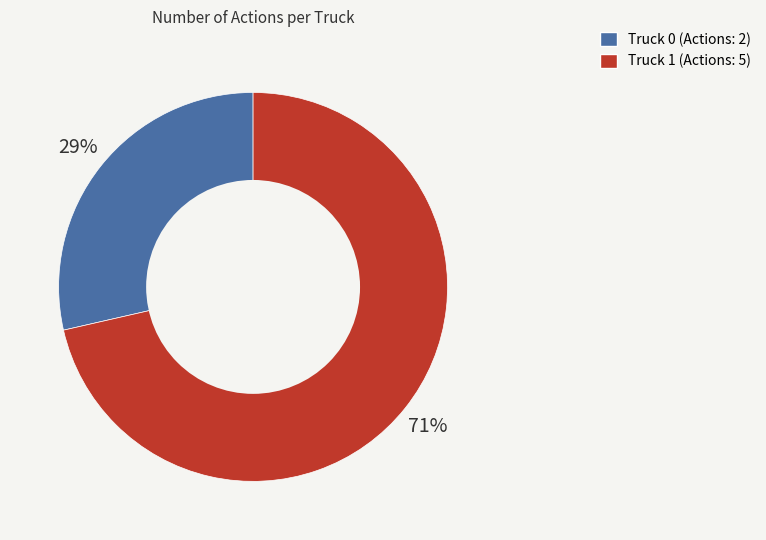

Between Truck 1 and Truck 0, which is larger?

Truck 1